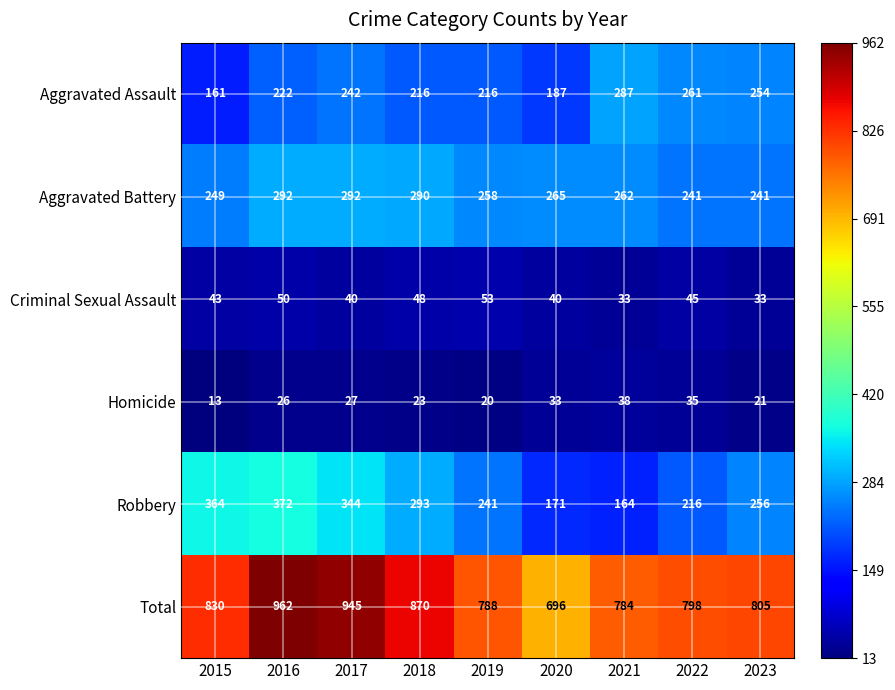

At 2019, list the series in order from largest to smallest.

Total, Aggravated Battery, Robbery, Aggravated Assault, Criminal Sexual Assault, Homicide